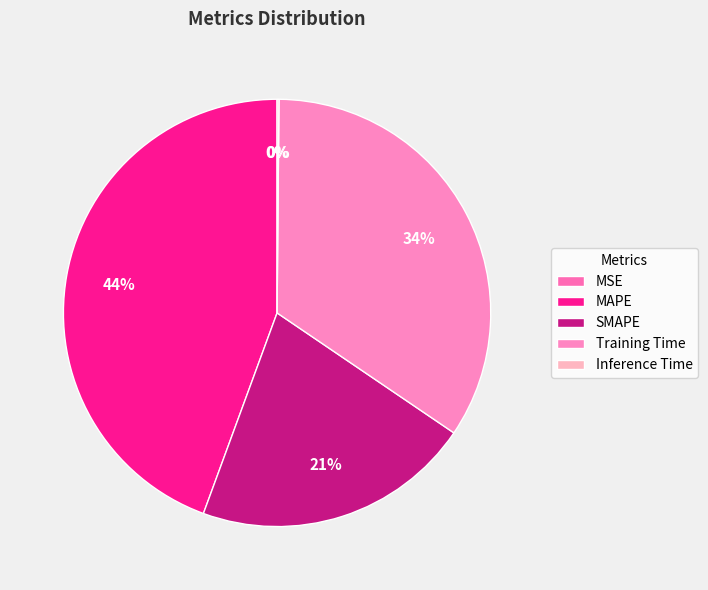

Between MAPE and Inference Time, which is larger?

MAPE